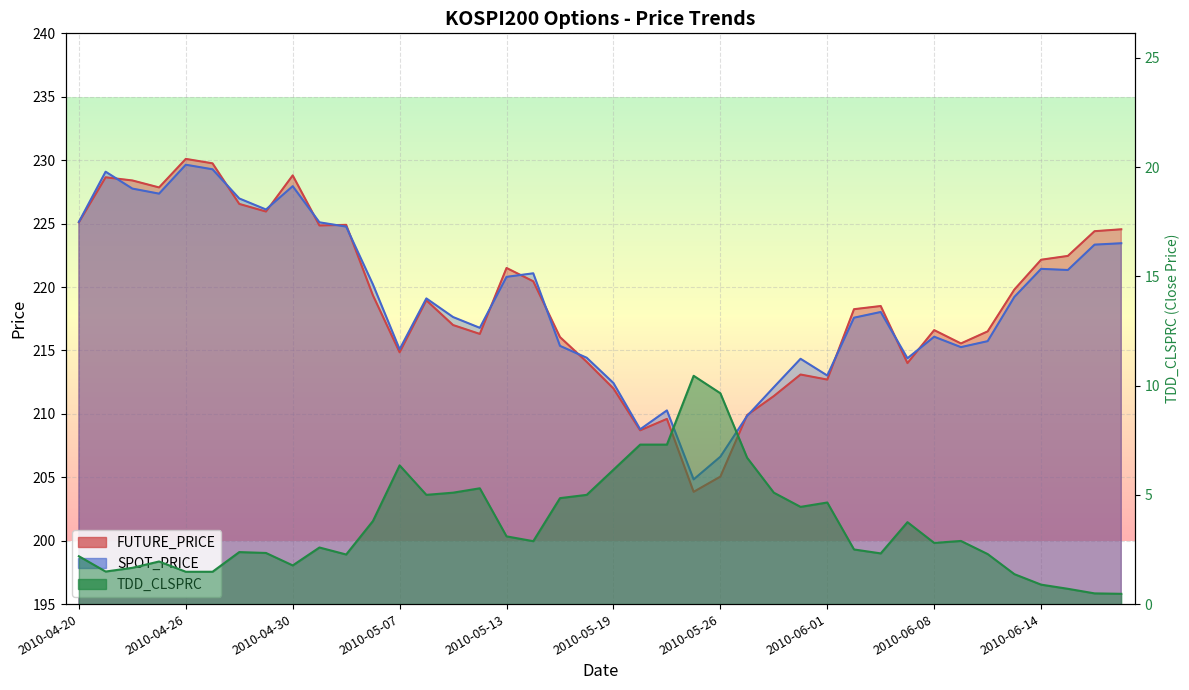

How many series are shown in this chart?

3